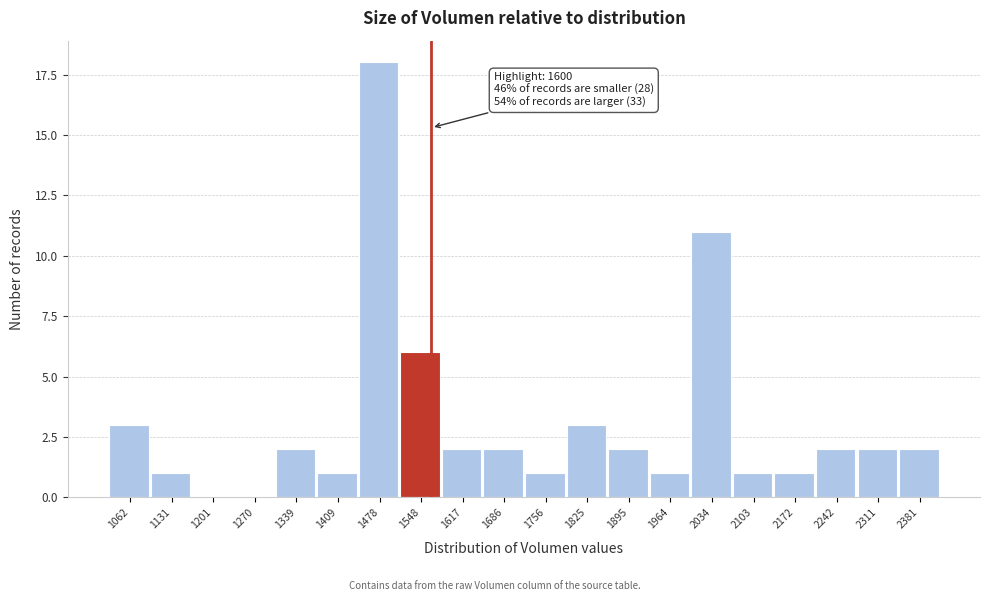

Reading left to right, what are all the values shown in this chart?

1062=3	1131=1	1201=0	1270=0	1339=2	1409=1	1478=18	1548=6	1617=2	1686=2	1756=1	1825=3	1895=2	1964=1	2034=11	2103=1	2172=1	2242=2	2311=2	2381=2